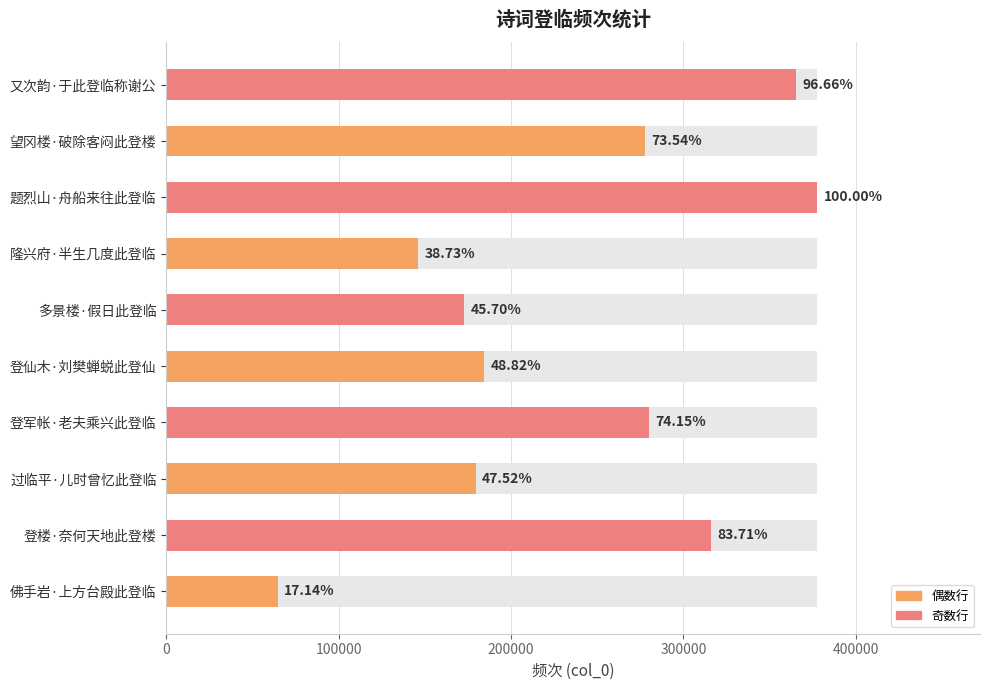

Between 题烈山·舟船来往此登临 and 佛手岩·上方台殿此登临, which is larger?

题烈山·舟船来往此登临